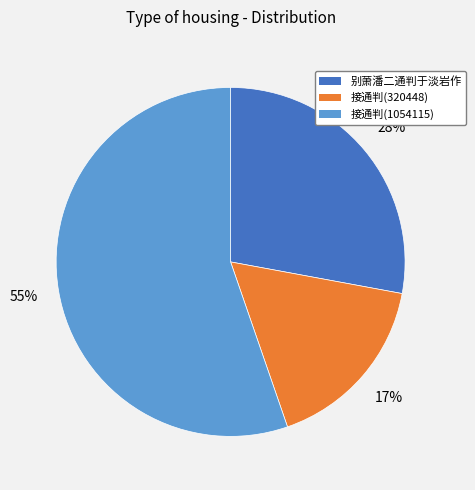

How many segments does this pie chart have?

3